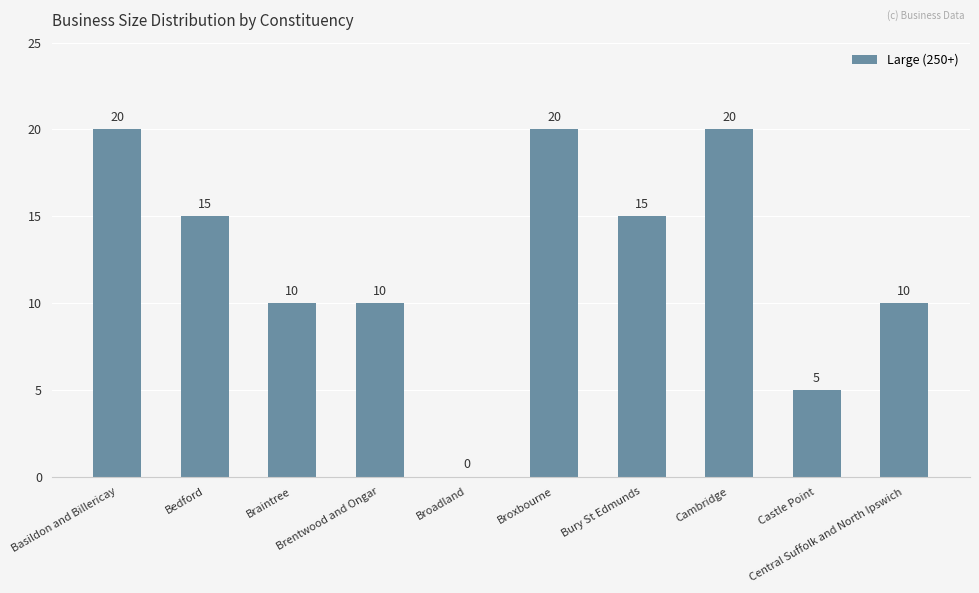

Count the number of categories in the chart.

10